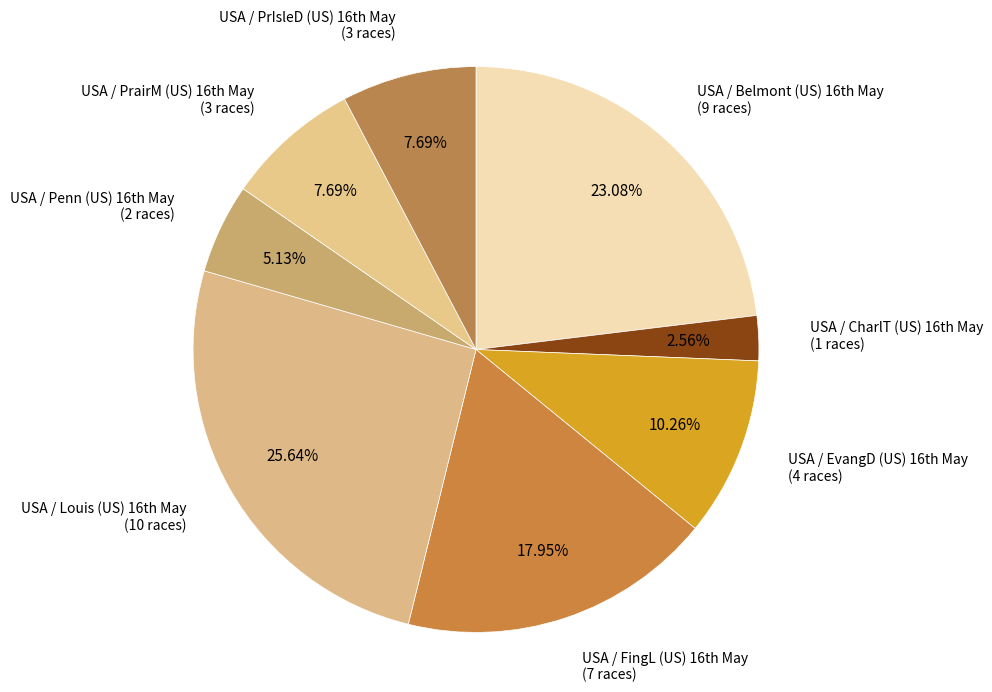

Count the number of slices in the pie.

8